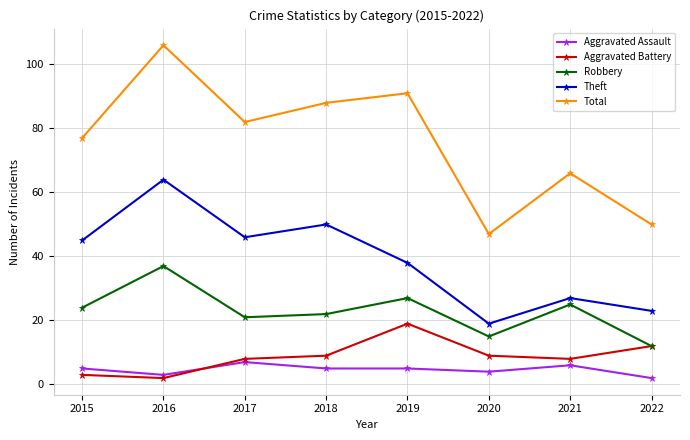

At which category does Aggravated Assault reach its first local peak?

2017